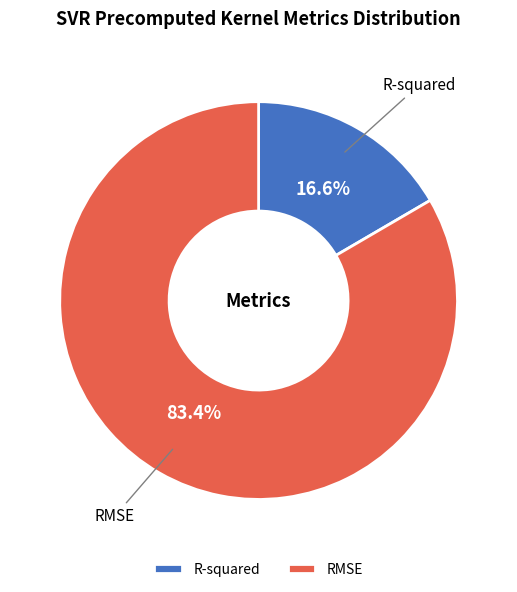

To the nearest percent, what percentage of the pie is R-squared?

17%